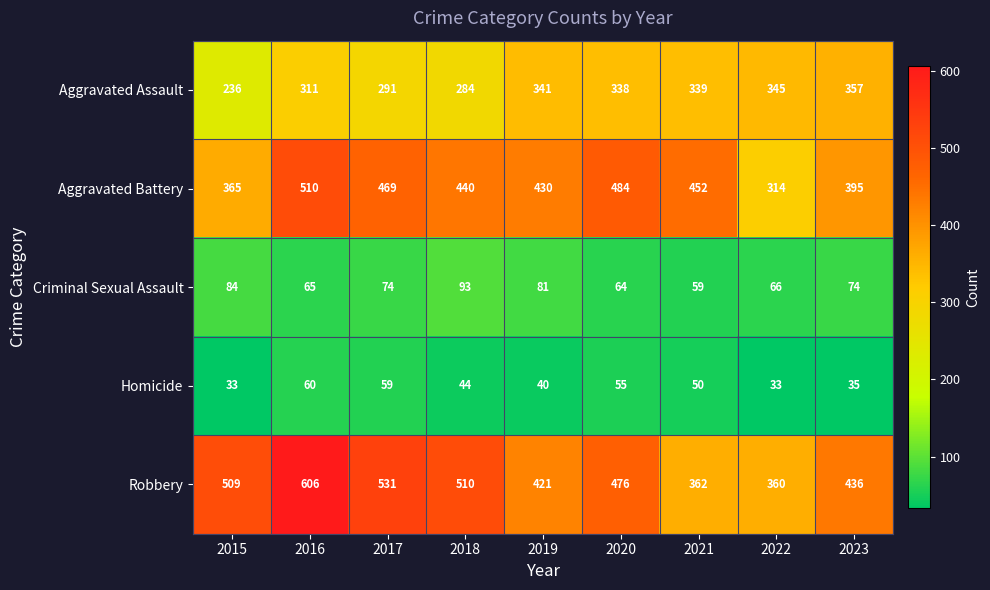

What is the total value across all series at 2020?

1417